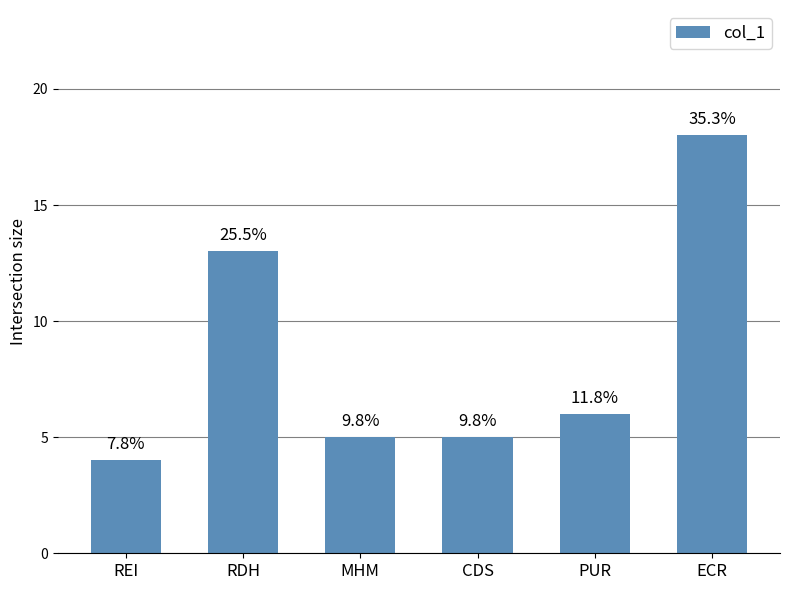

How many bars are there in total?

6